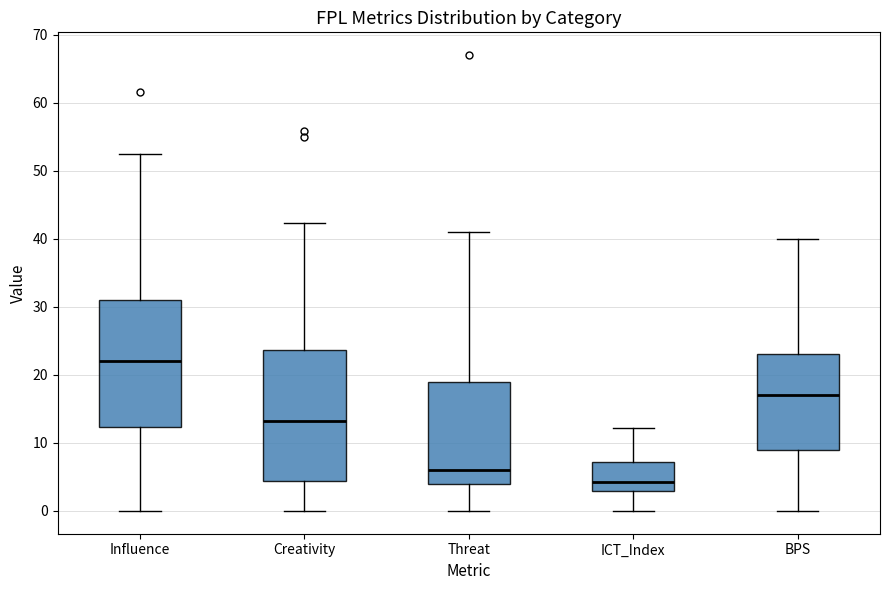

Reading left to right, read every box against the y-axis: the position of its median line, the range the box covers, and the ends of its whiskers. The values are not printed on the chart, so give them approximately, as read against the axis.

Influence: median 22, box 12 to 31, whiskers 0 to 52
Creativity: median 13, box 4 to 24, whiskers 0 to 42
Threat: median 6, box 4 to 19, whiskers 0 to 41
ICT_Index: median 4, box 3 to 7, whiskers 0 to 12
BPS: median 17, box 9 to 23, whiskers 0 to 40